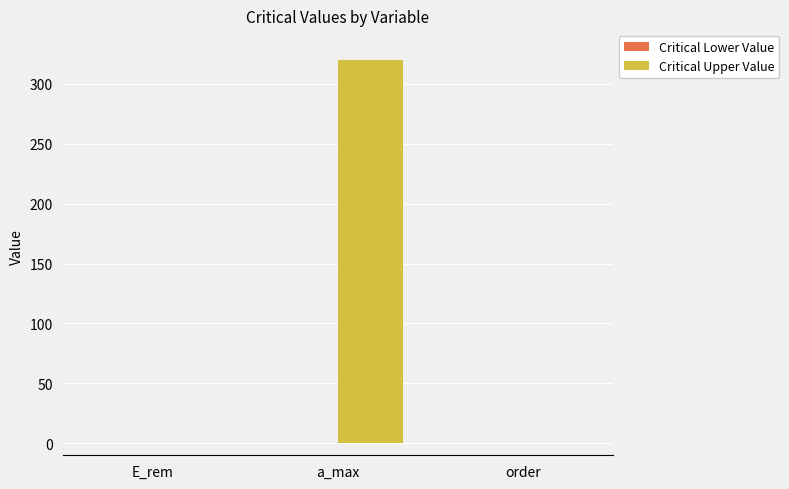

What is the greatest value displayed?

320